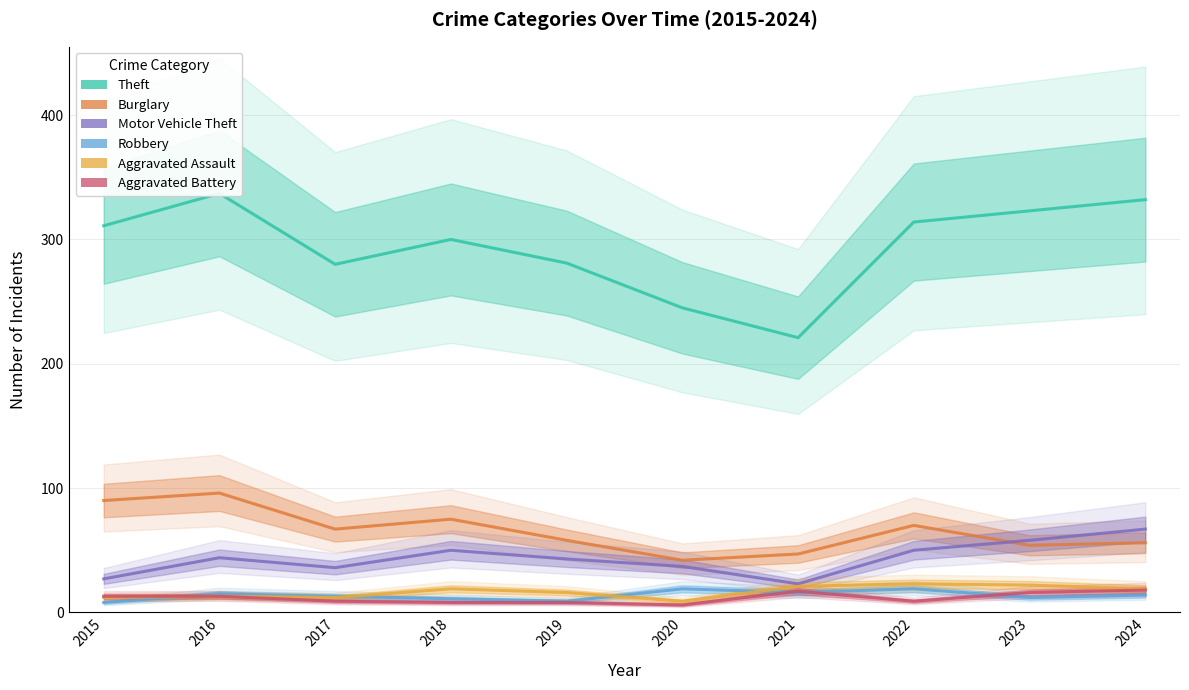

Reading right to left, what are all the values shown in this chart?

Theft: 2024=332	2023=323	2022=314	2021=221	2020=245	2019=281	2018=300	2017=280	2016=337	2015=311
Burglary: 2024=56	2023=54	2022=70	2021=47	2020=42	2019=58	2018=75	2017=67	2016=96	2015=90
Motor Vehicle Theft: 2024=67	2023=58	2022=50	2021=23	2020=37	2019=43	2018=50	2017=36	2016=44	2015=27
Robbery: 2024=14	2023=12	2022=19	2021=16	2020=19	2019=9	2018=11	2017=13	2016=15	2015=8
Aggravated Assault: 2024=19	2023=22	2022=23	2021=21	2020=9	2019=16	2018=19	2017=12	2016=13	2015=12
Aggravated Battery: 2024=18	2023=16	2022=9	2021=17	2020=6	2019=8	2018=8	2017=9	2016=13	2015=13